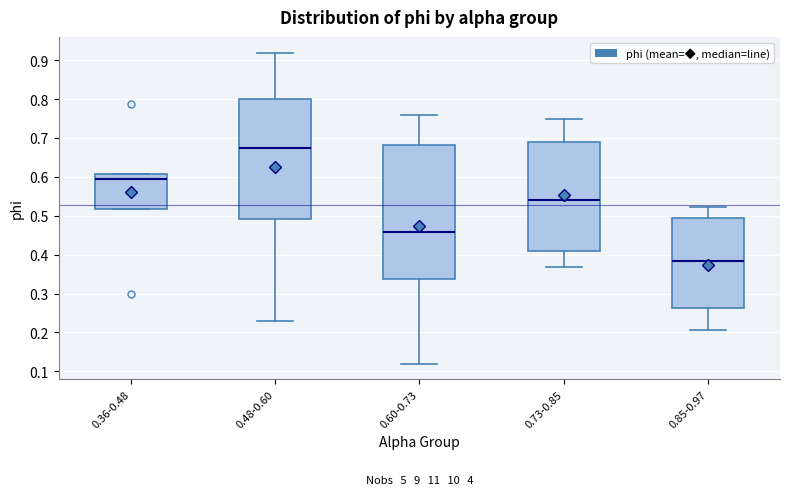

Which box is the tallest, from its lower edge to its upper edge?

0.60-0.73